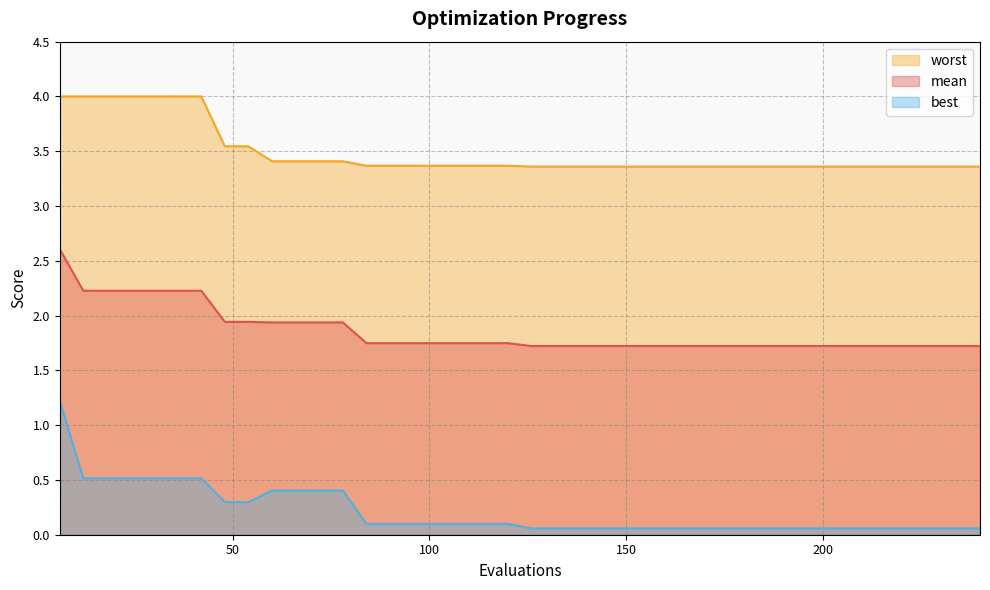

True or false: mean and best cross at least once.

False